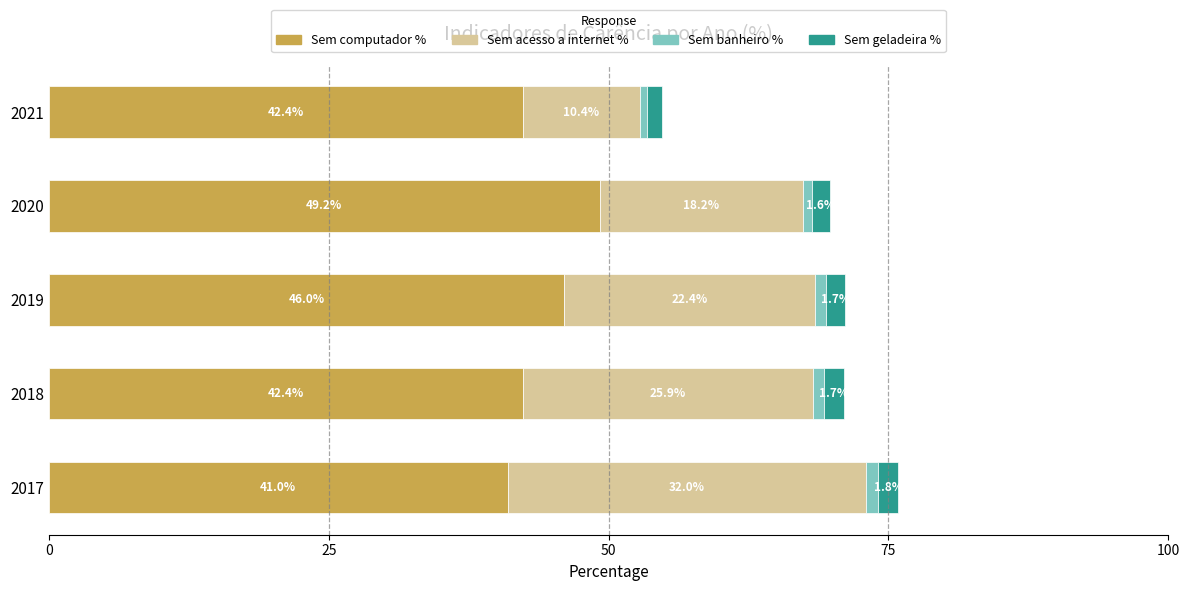

Is it true that Sem computador % equals 13.1 at 2019?

False